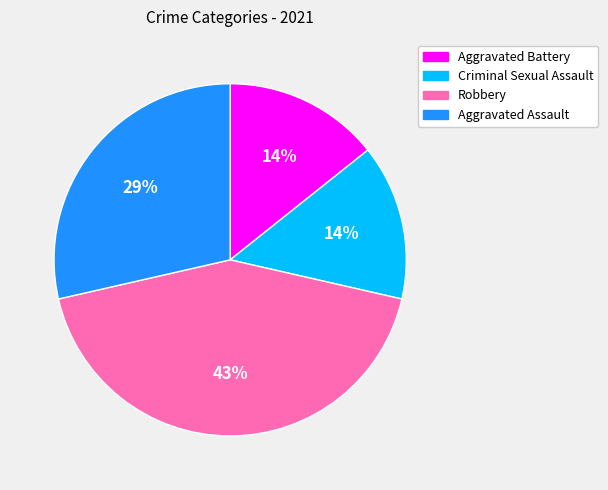

What is the ratio of the value at Aggravated Battery to the value at Aggravated Assault?

0.5